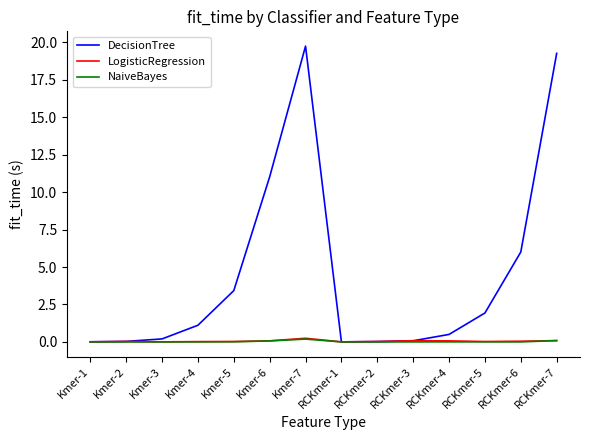

What is the highest value of the DecisionTree series?

19.8